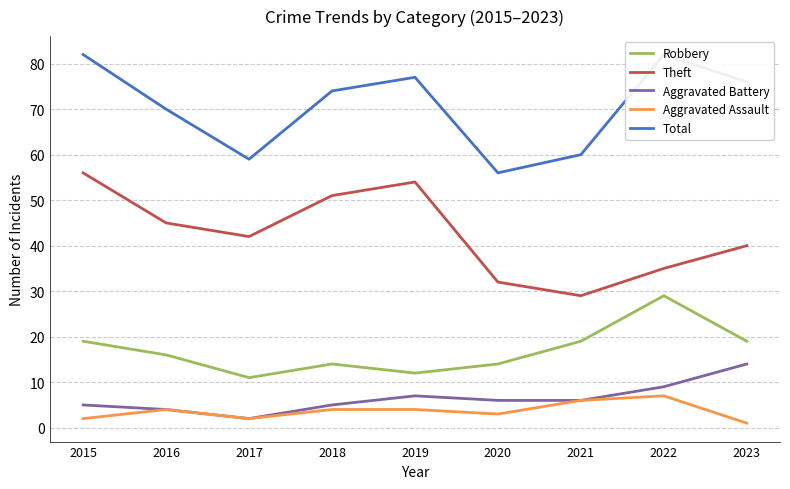

List the series in order of their peak value, lowest first.

Aggravated Assault, Aggravated Battery, Robbery, Theft, Total